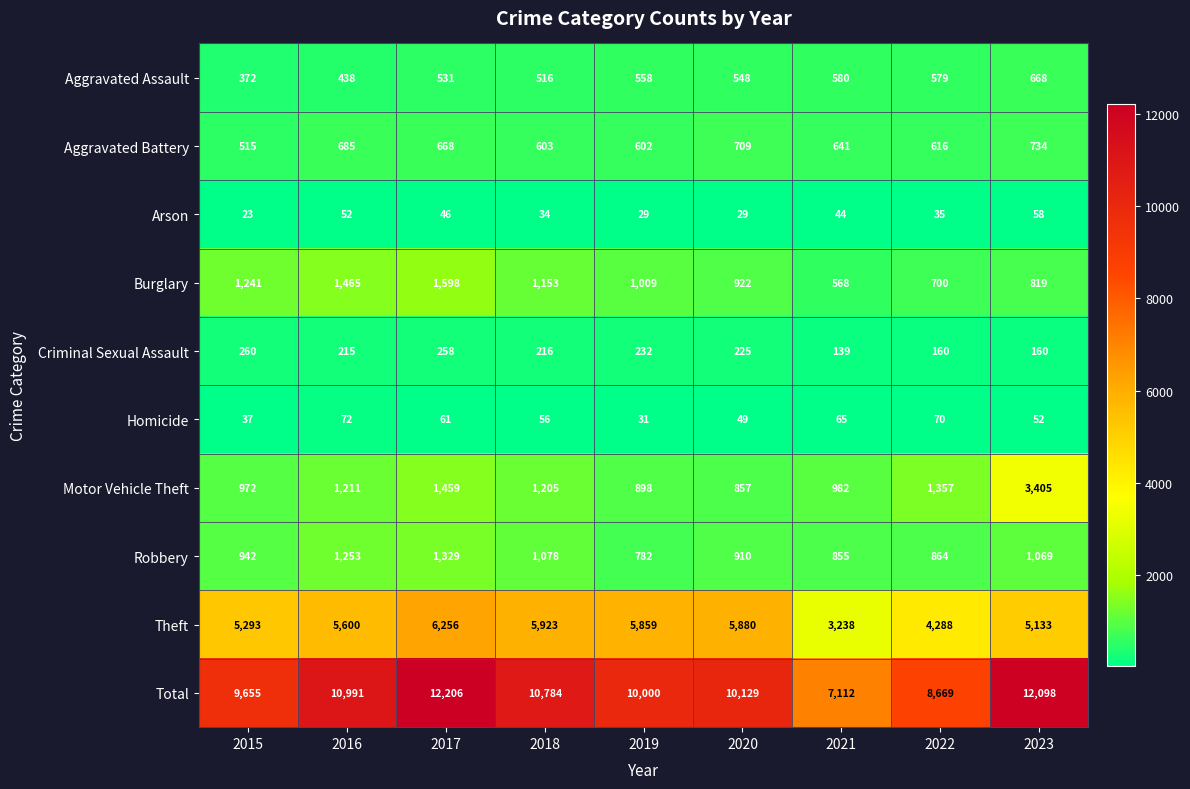

What is the maximum value for Criminal Sexual Assault?

260